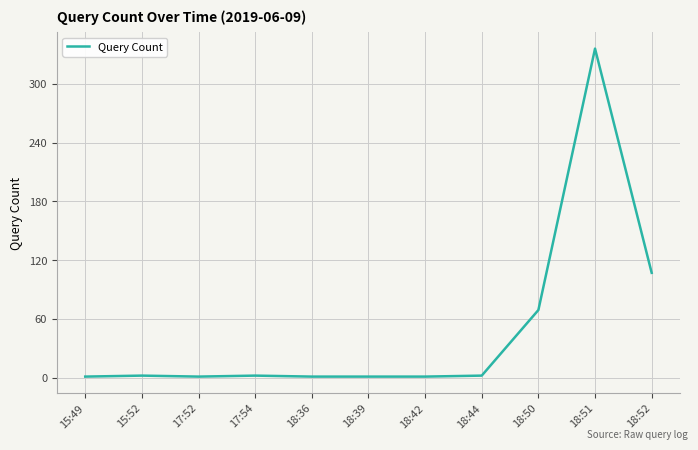

How many series are shown in this chart?

1